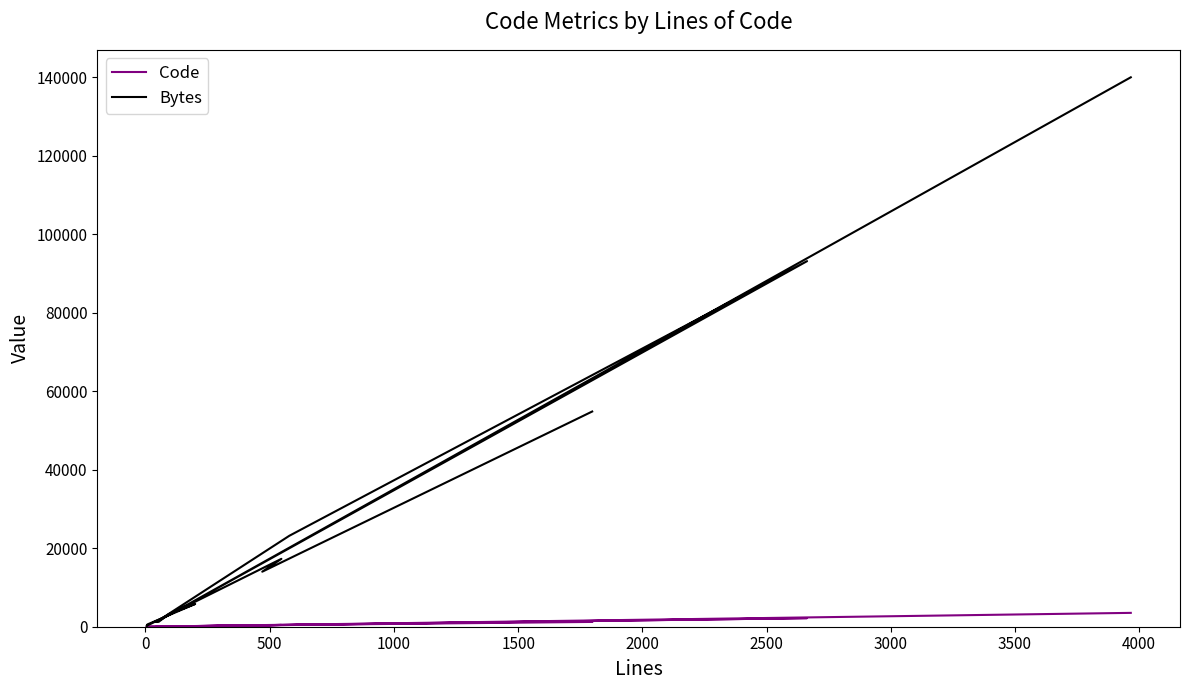

True or false: Code and Bytes intersect in this chart.

False